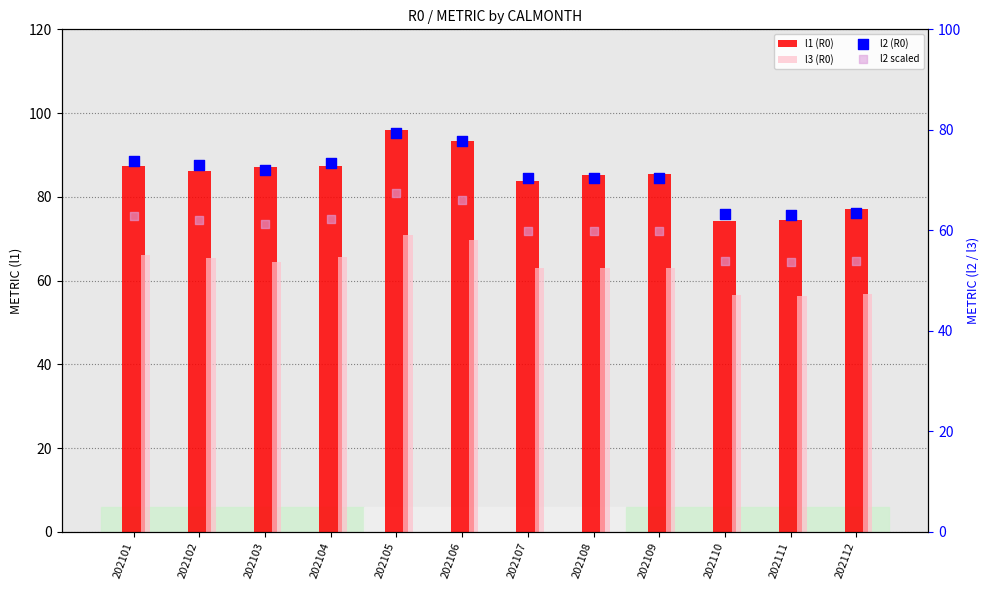

Which series reaches the maximum Y coordinate?

l1 (R0)